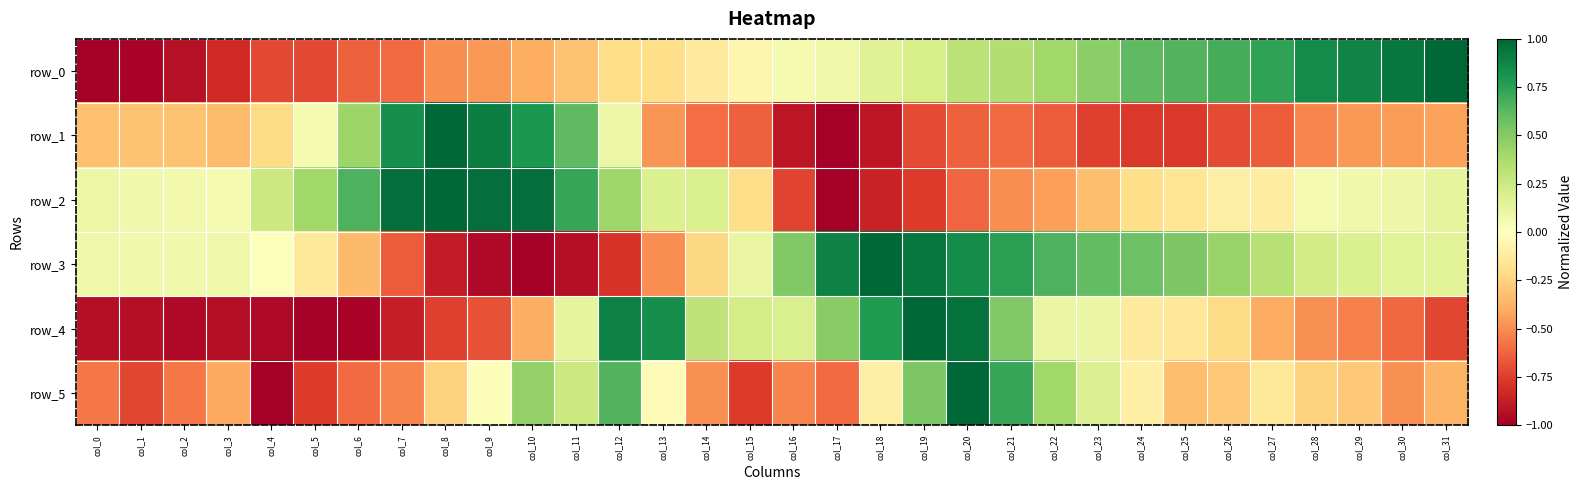

Read the row_2 value at col_9.

1.0